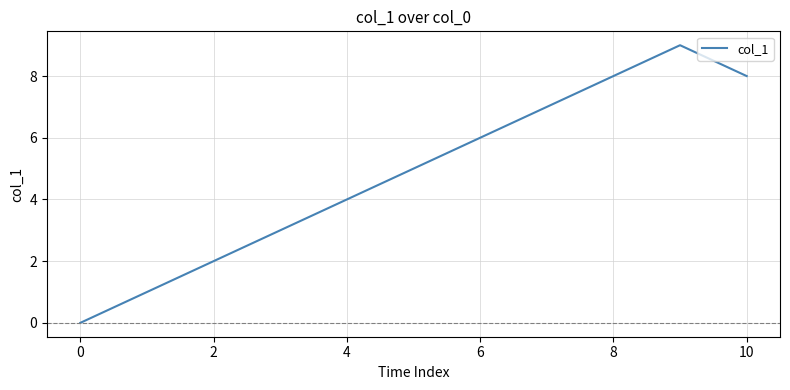

What is the difference between the maximum and minimum values?

9